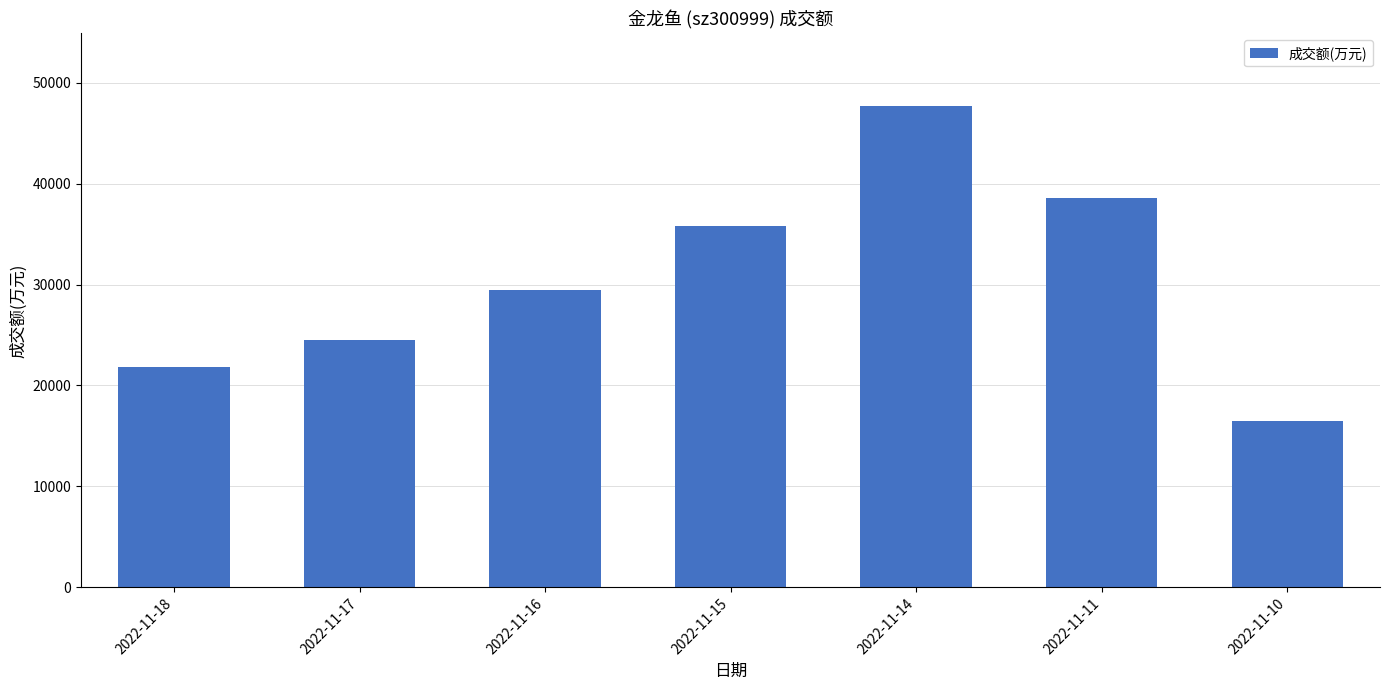

Approximately how many times larger is the value at 2022-11-18 compared to 2022-11-11?

0.6